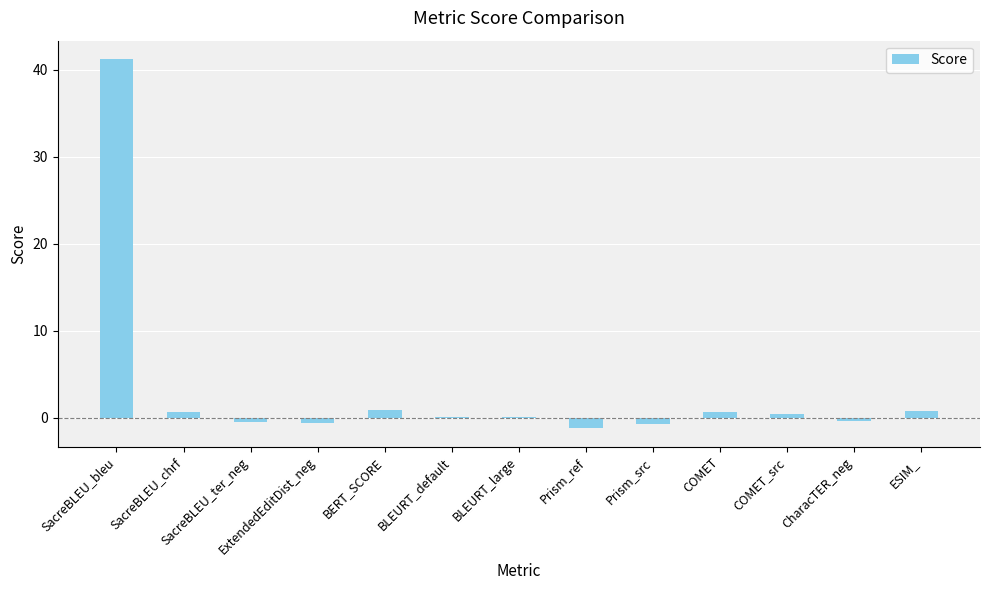

How many distinct data groups are displayed?

1